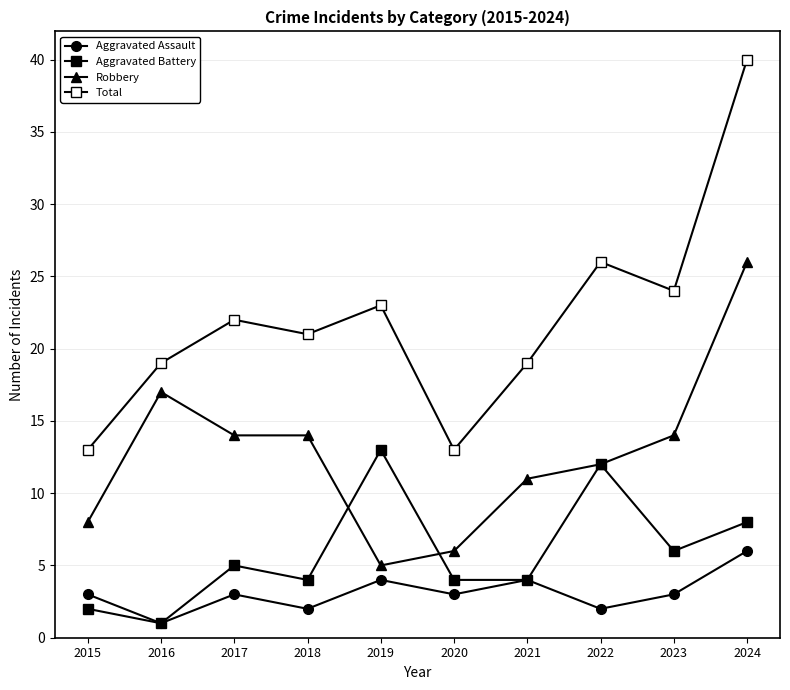

Between 2019 and 2020, which series saw the biggest shift?

Total